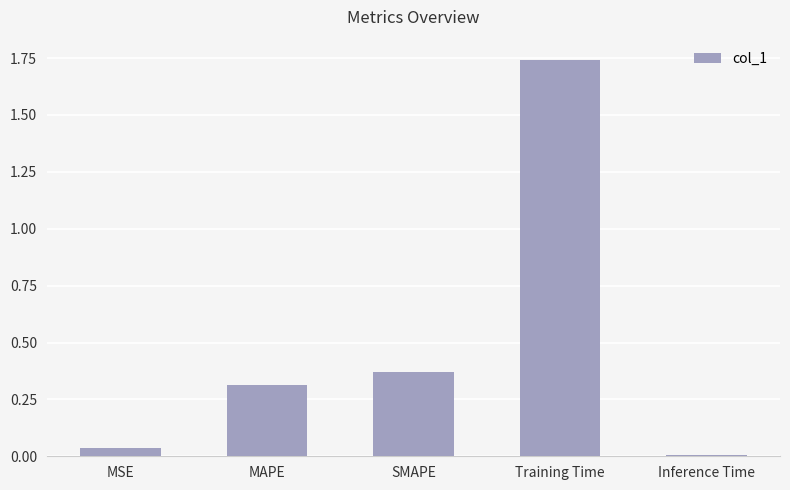

List the labels in order of value, largest first.

Training Time, SMAPE, MAPE, MSE, Inference Time